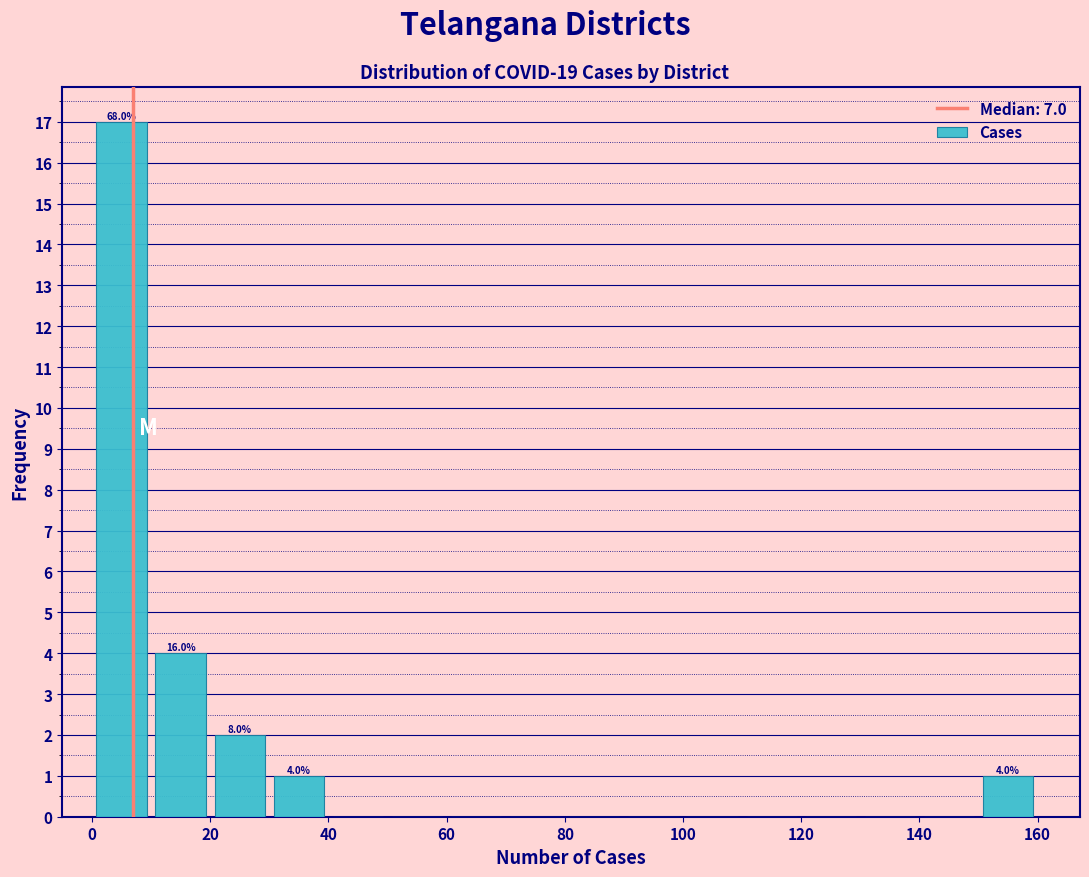

Which range on the x-axis has the tallest bar?

0 to 10